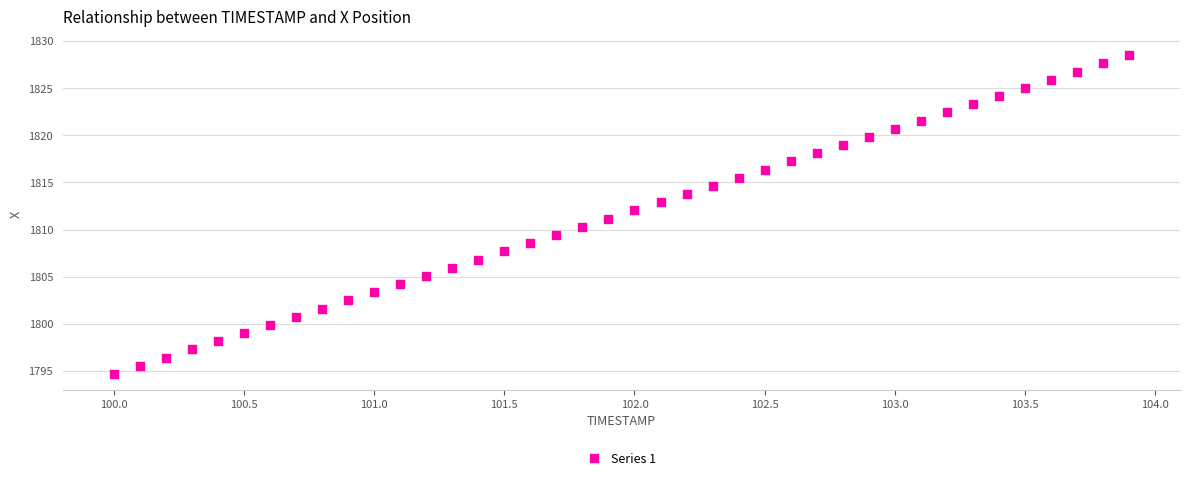

What is the range of X values (max minus min)?

3.9